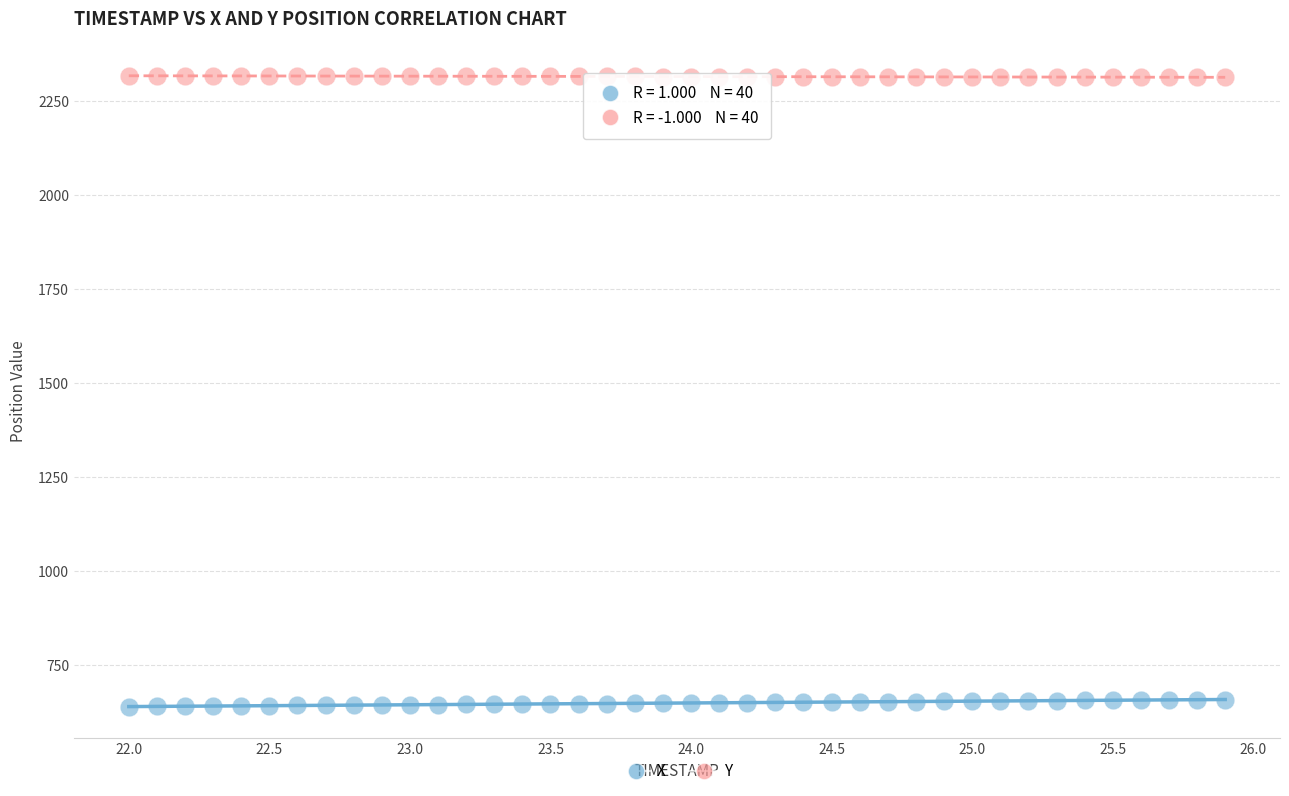

Which series contains the highest Y value?

Y